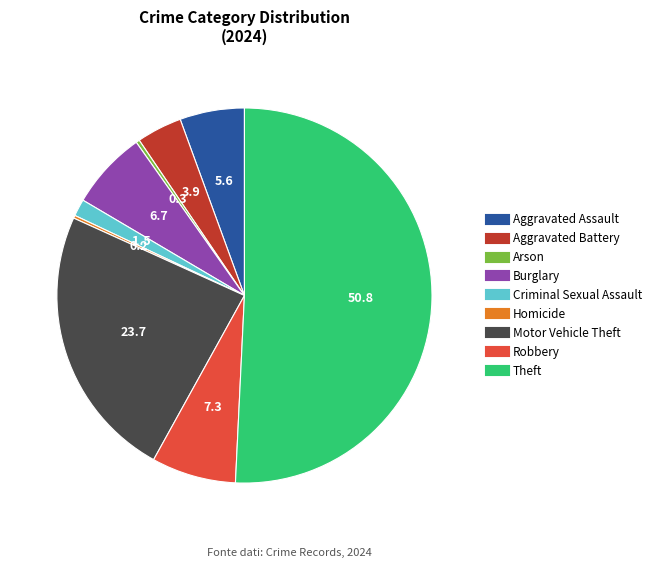

What is the largest slice in the pie chart?

Theft